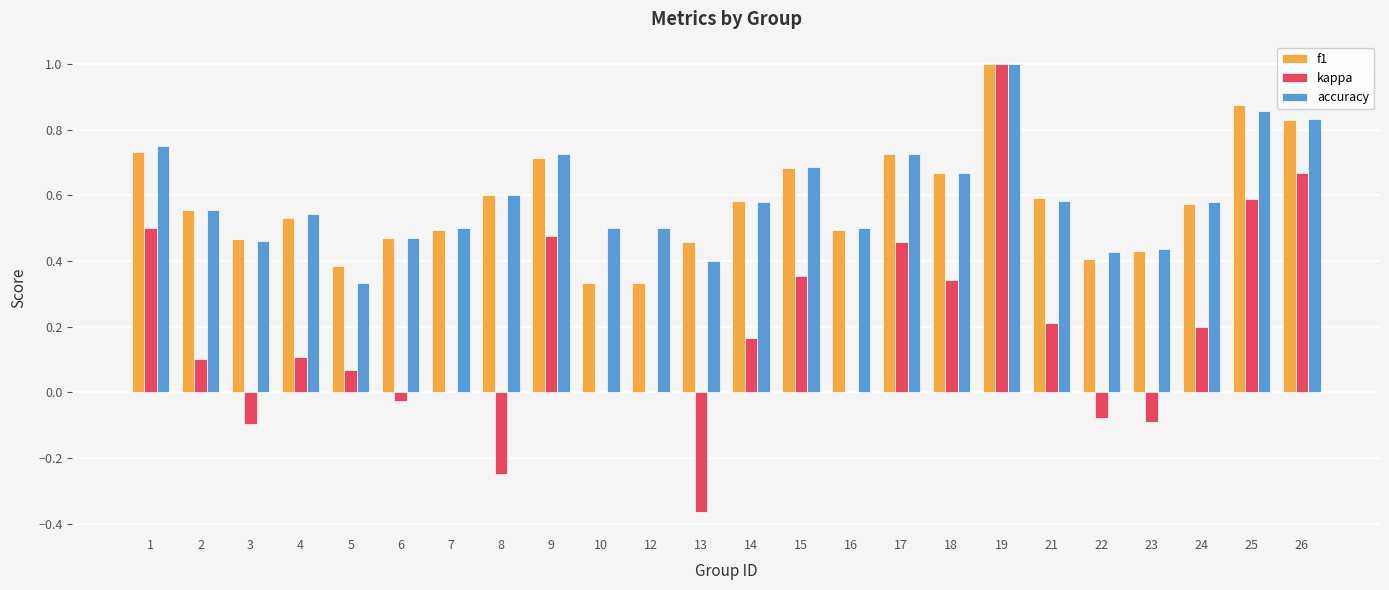

How many groups of bars are there?

24